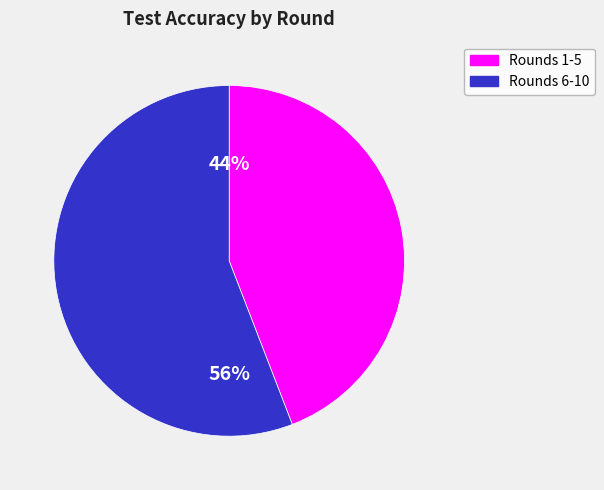

To the nearest percent, what is the difference between the largest and smallest slice percentages?

12%